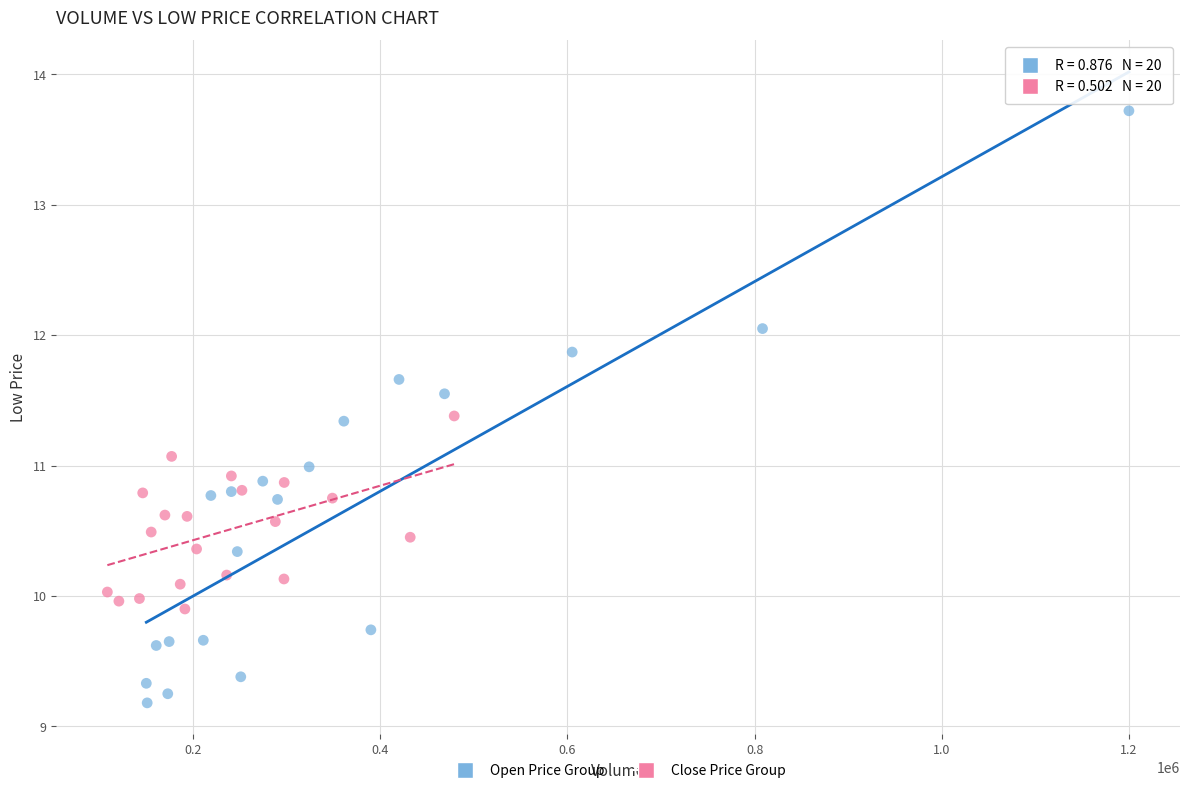

Which series reaches the minimum Y coordinate?

Open Price Group